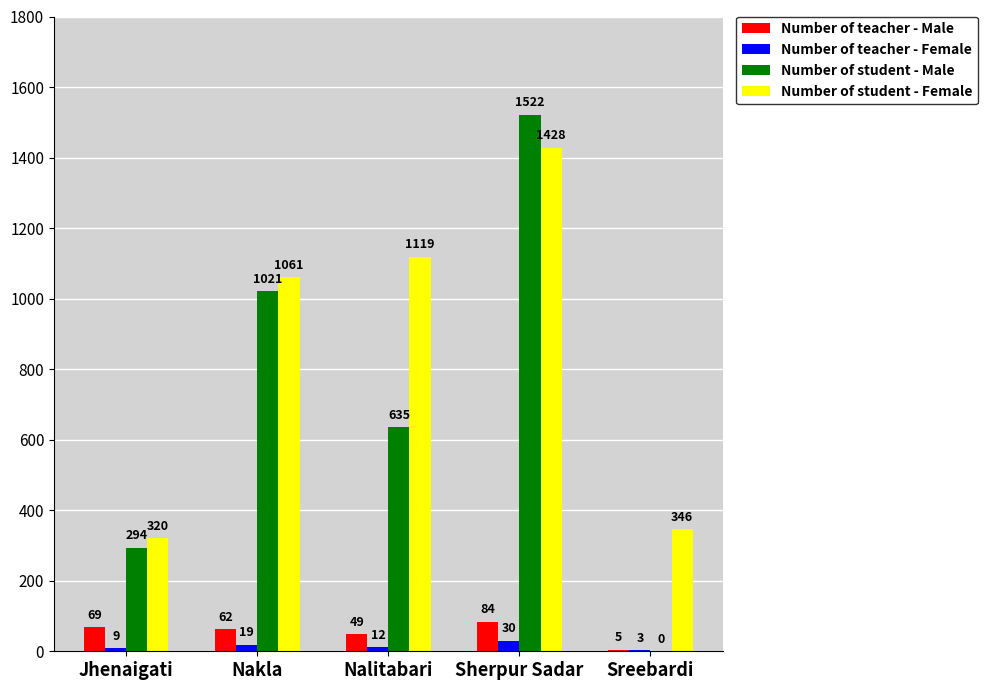

How many groups of bars are there?

5